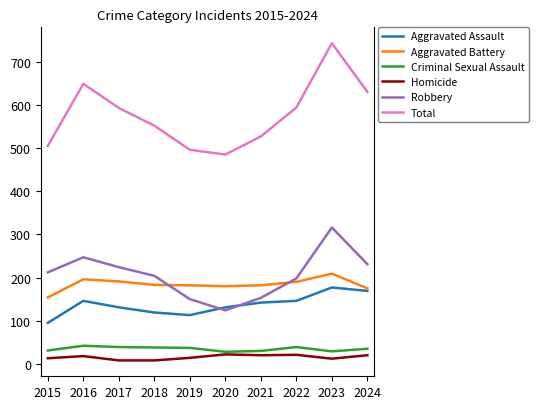

At which category is the sum across all series the highest?

2023